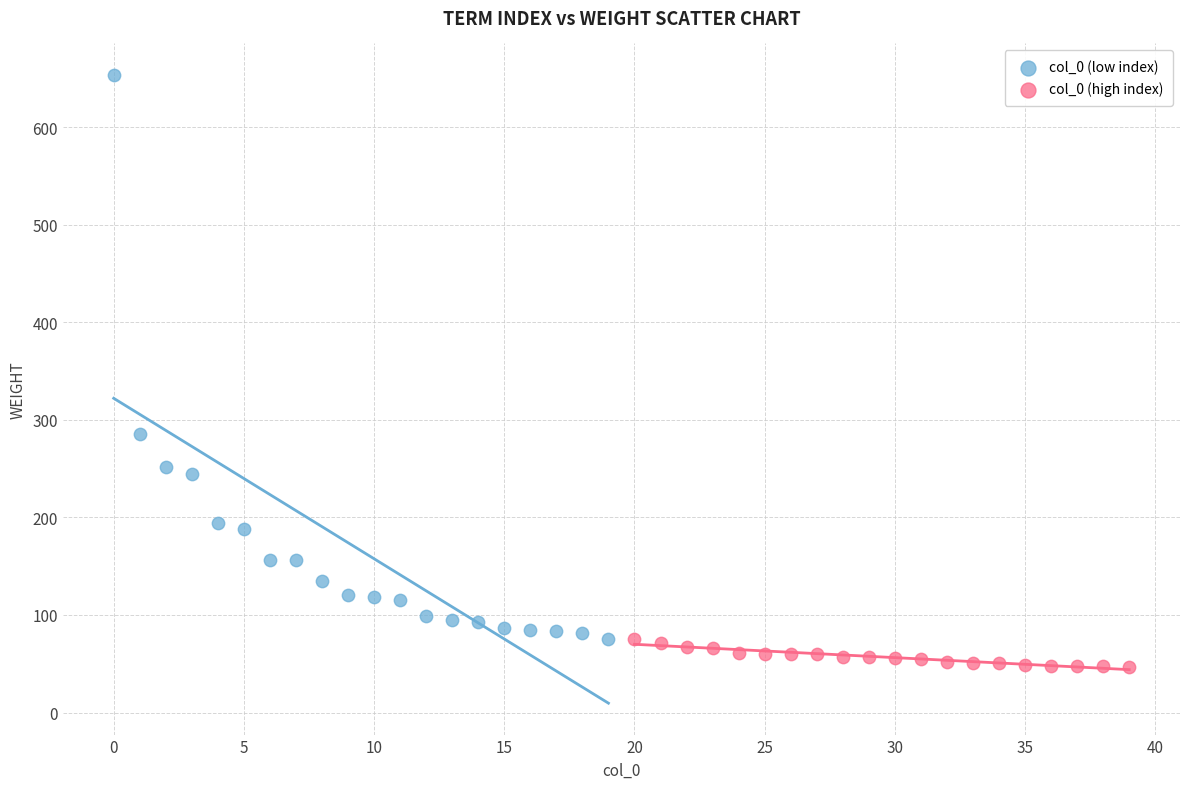

Which series reaches the maximum Y coordinate?

col_0 (low index)